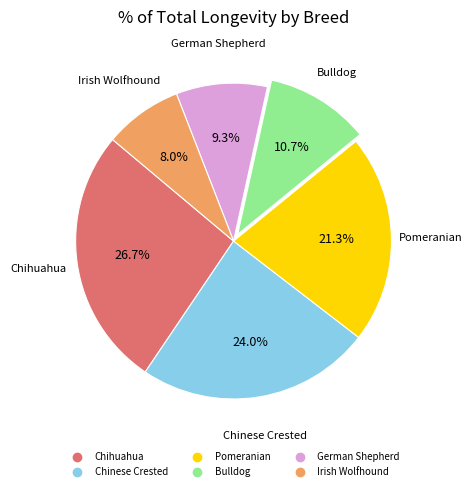

Combined, do Irish Wolfhound and Pomeranian account for over 50%?

No